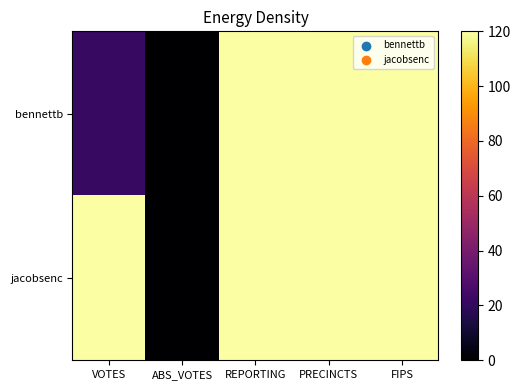

At how many categories does at least one series exceed 32?

4